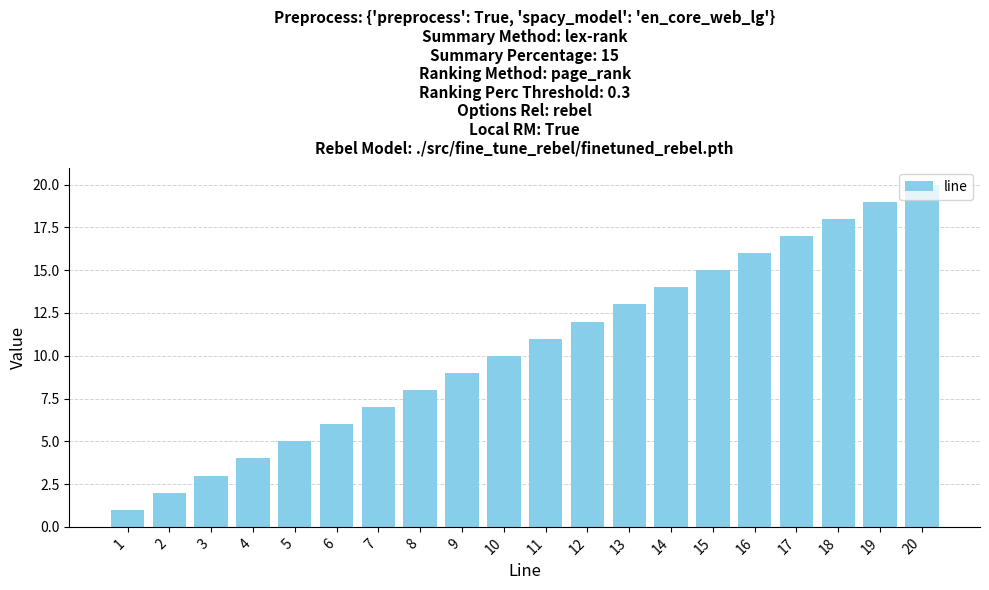

How many categories are shown in the chart?

20